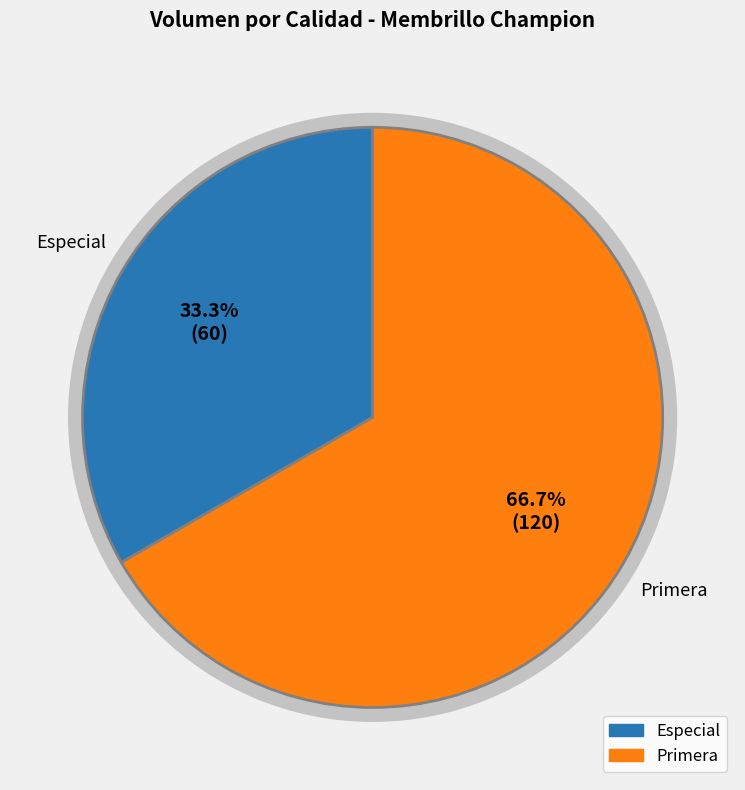

Does any single category account for the majority?

Yes